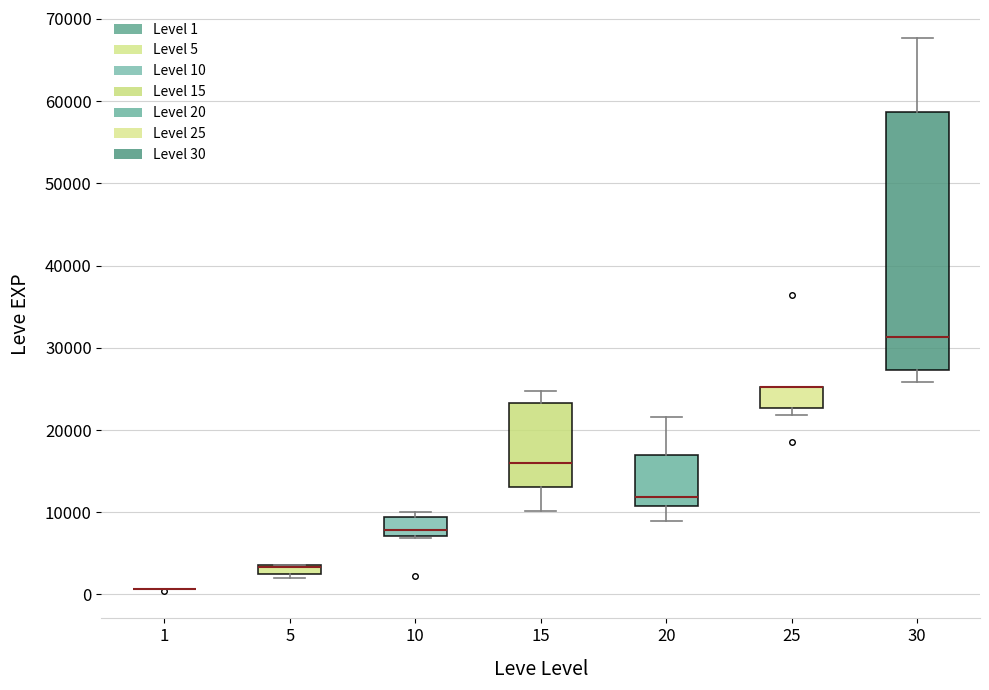

Comparing the boxes themselves (not the whiskers), which one is the tallest?

30